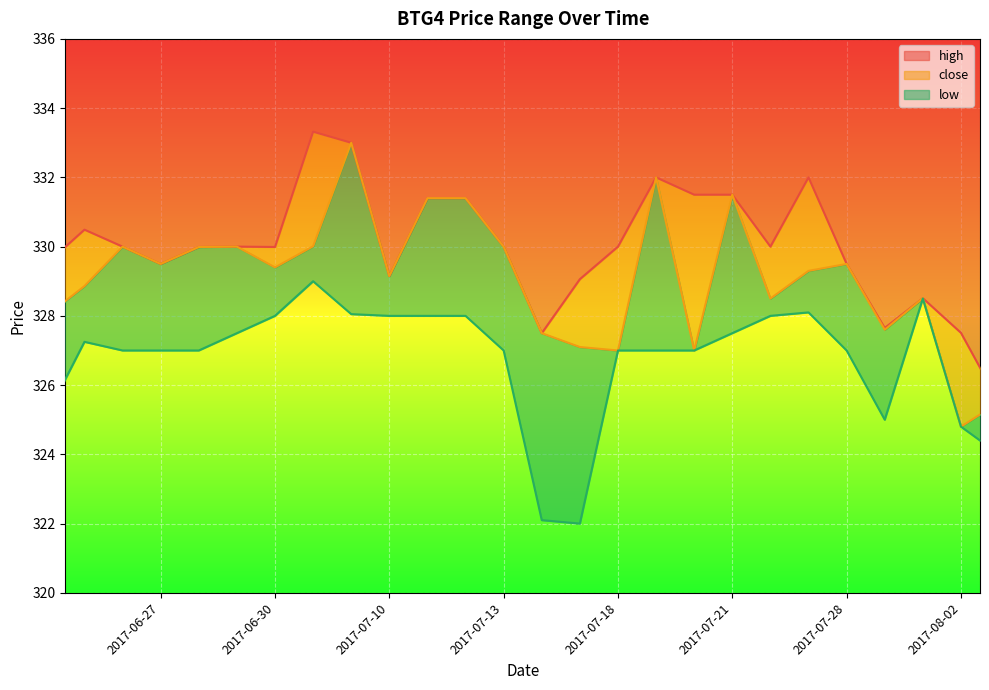

What is the highest value of the high series?

333.3